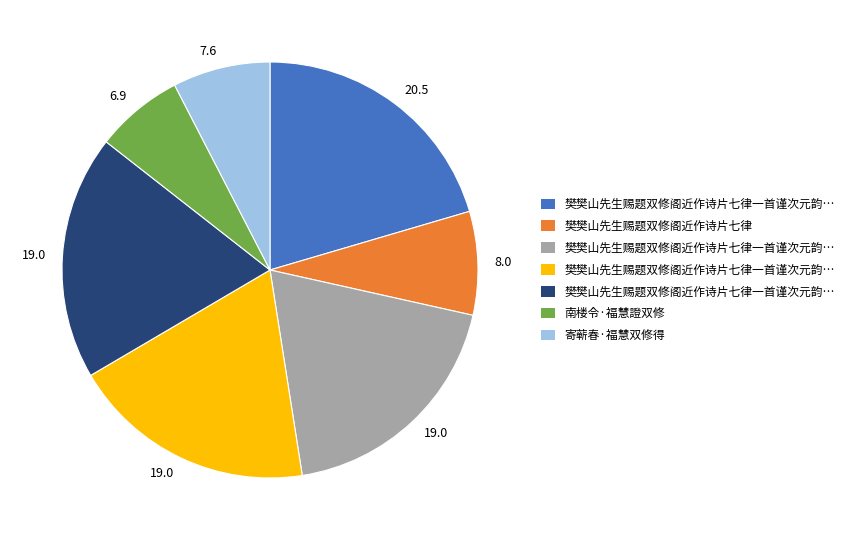

Does any single category account for the majority?

No